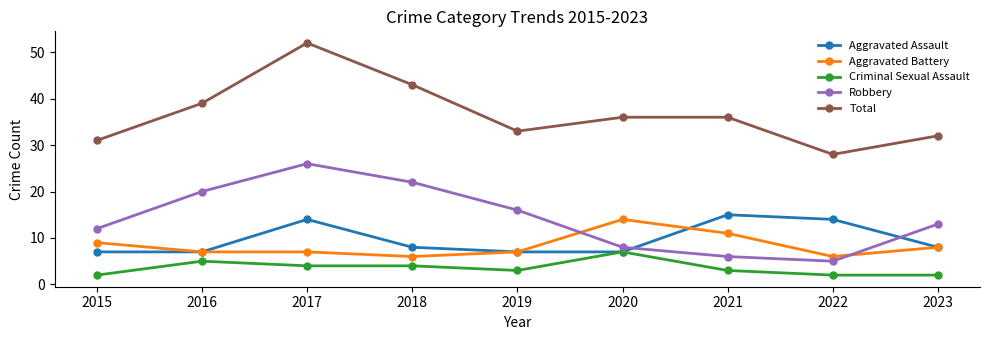

True or false: Total and Aggravated Assault intersect in this chart.

False